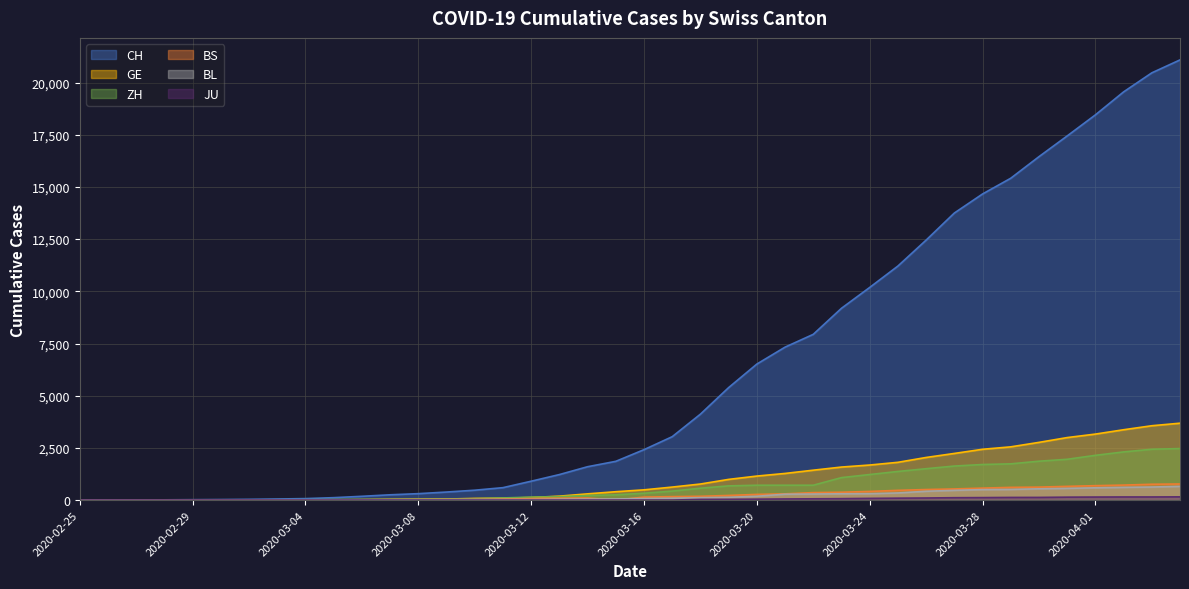

Reading left to right, list all the values displayed in this chart.

CH: 1	2	6	12	19	26	36	52	71	116	181	253	308	385	473	595	904	1222	1598	1856	2415	3037	4116	5388	6515	7326	7939	9187	10185	11210	12452	13749	14662	15416	16449	17442	18451	19552	20465	21085
GE: 0	1	1	3	5	7	7	9	9	13	18	30	40	49	79	90	121	188	298	401	490	623	769	991	1150	1276	1432	1582	1679	1809	2041	2234	2433	2550	2764	2994	3161	3369	3561	3683
ZH: 0	0	2	2	6	7	11	14	16	24	30	35	41	50	63	102	141	164	219	251	327	430	569	680	712	712	712	1076	1224	1371	1503	1630	1704	1736	1862	1954	2143	2307	2435	2468
BS: 0	0	1	1	1	1	1	3	3	8	15	21	24	28	33	49	73	92	100	0	144	165	182	222	272	299	358	376	414	466	505	534	573	609	621	657	691	718	758	771
BL: 0	0	0	1	2	2	2	2	2	6	6	15	19	20	22	26	26	42	47	54	76	89	116	134	184	282	289	302	306	341	422	466	502	511	539	561	588	610	625	656
JU: 0	0	0	0	0	0	0	0	0	0	0	0	0	0	0	0	0	0	0	0	0	0	32	36	44	54	61	69	82	92	100	114	119	127	128	140	145	149	149	154